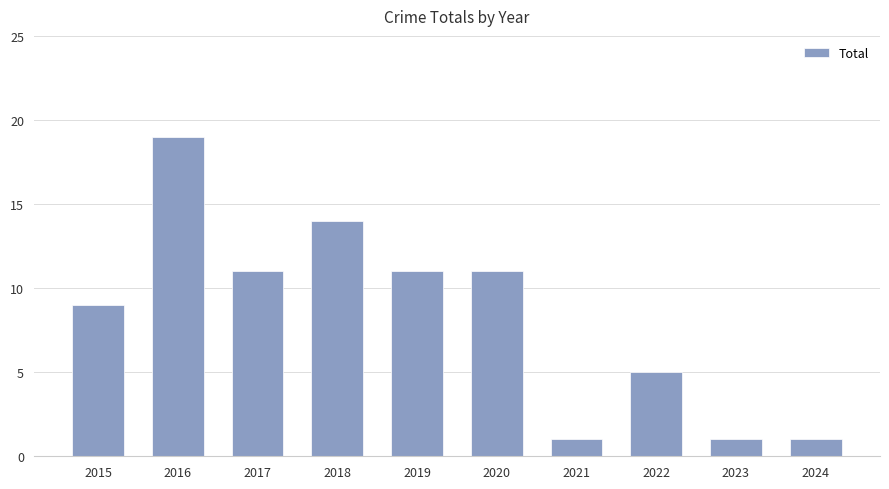

How many distinct data groups are displayed?

1